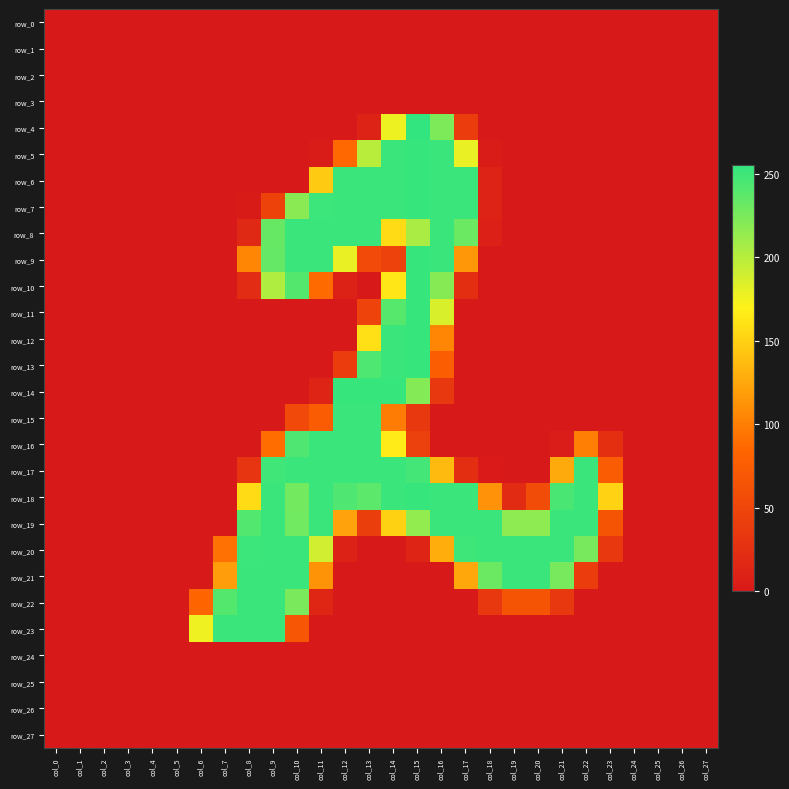

Is it true that row_6 equals 0 at col_7?

True